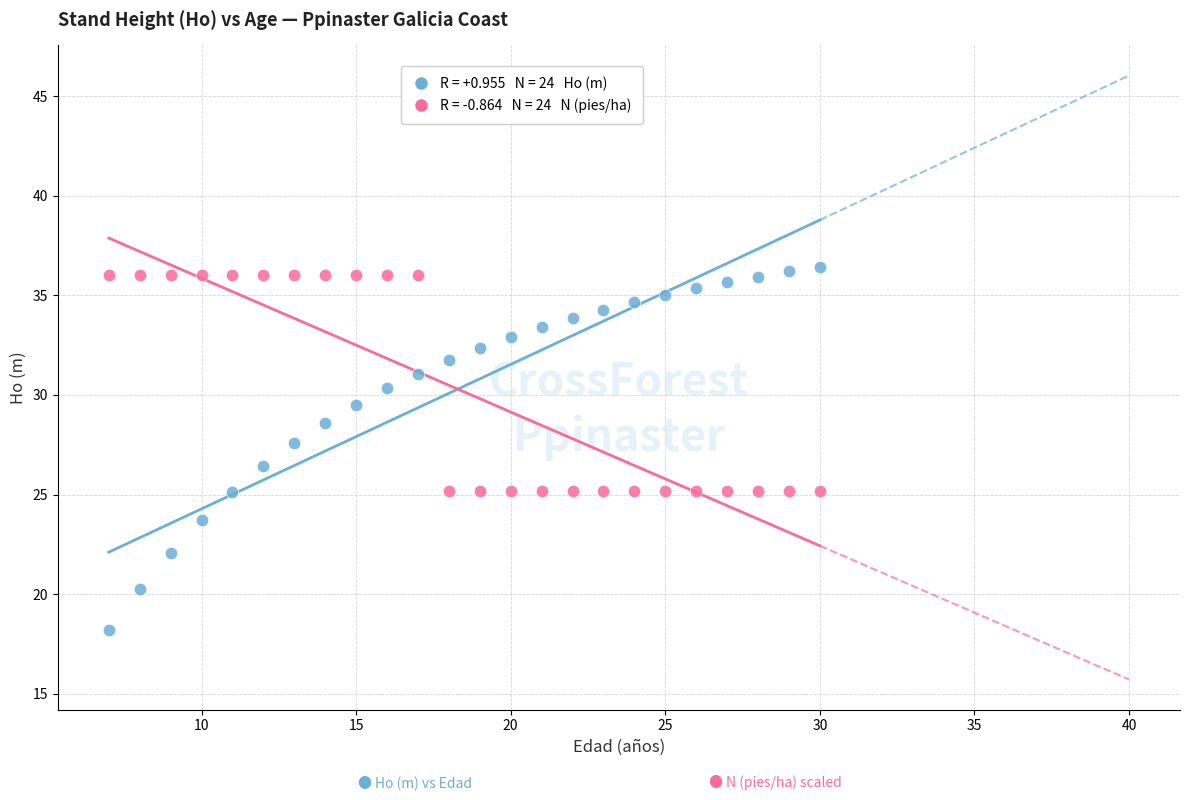

Across all data points, what is the range of Y values (max minus min)?

18.3